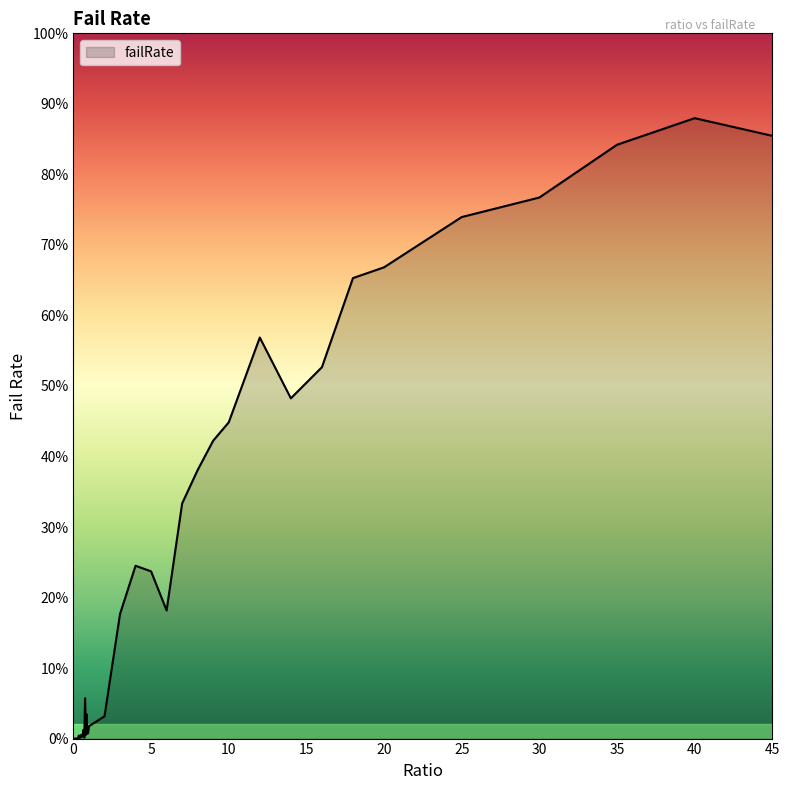

Is this an area chart (filled region under the line)?

Yes